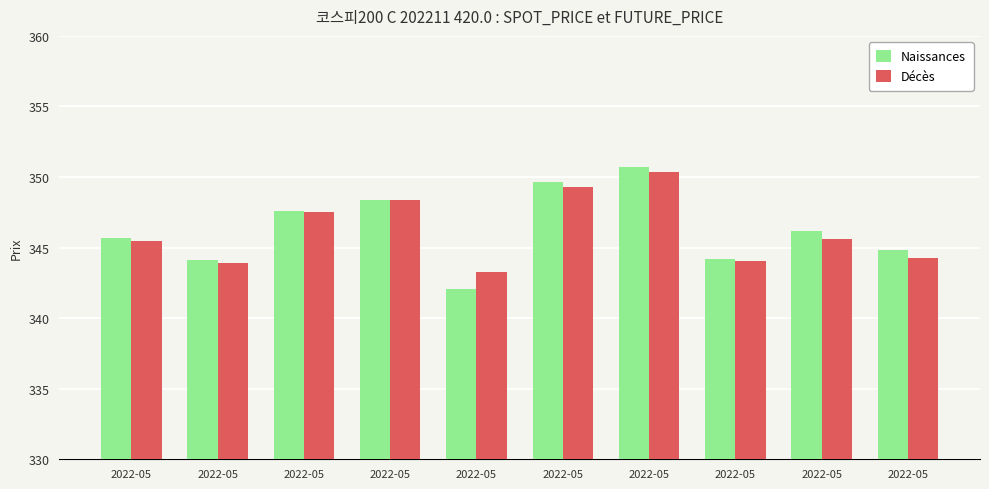

What are all the series names shown in the legend?

Naissances, Décès